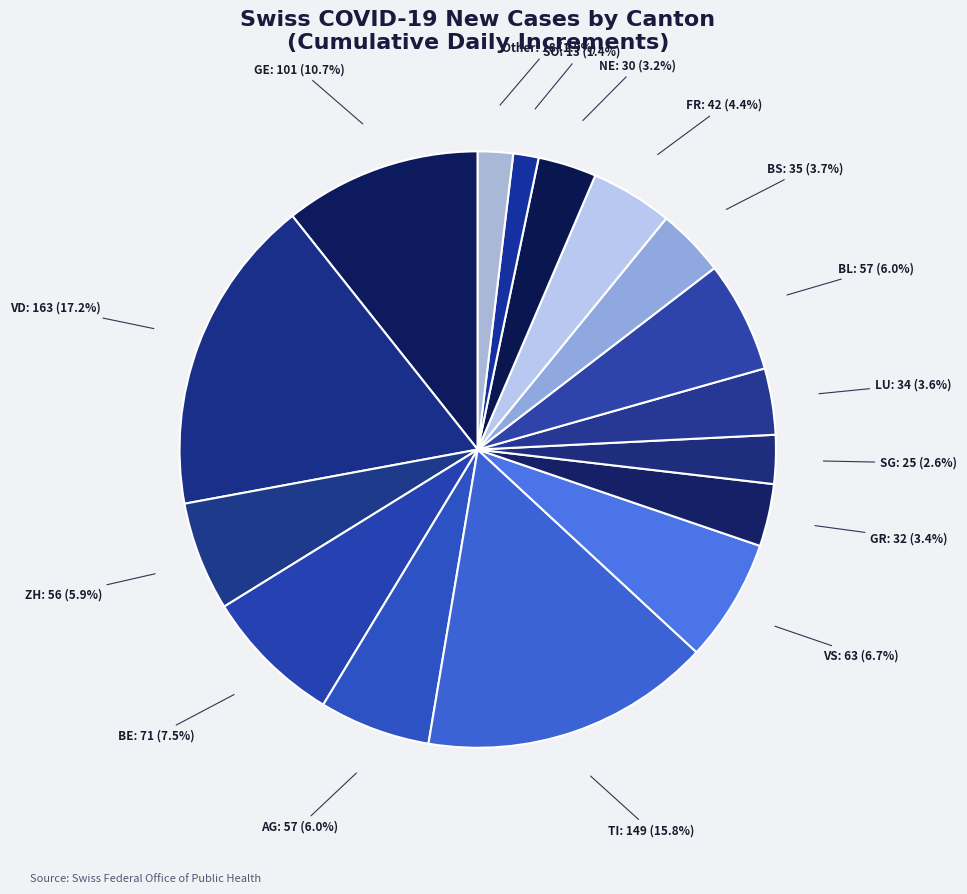

To the nearest percent, what is the combined percentage of BS and VS?

10%